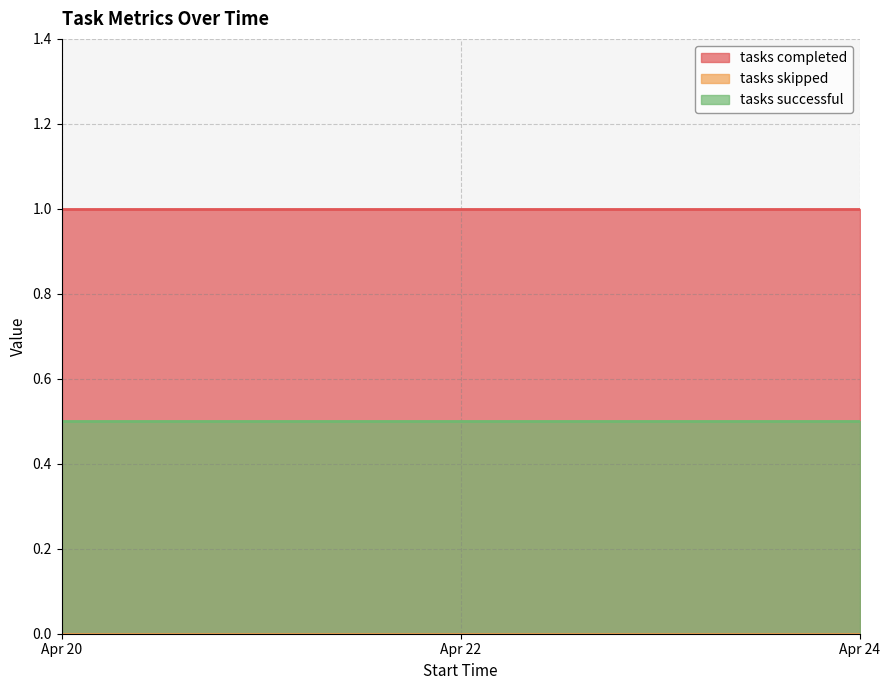

Which has a higher value, 2020-04-22 17:28:32 or 2020-04-20 20:55:20?

2020-04-22 17:28:32